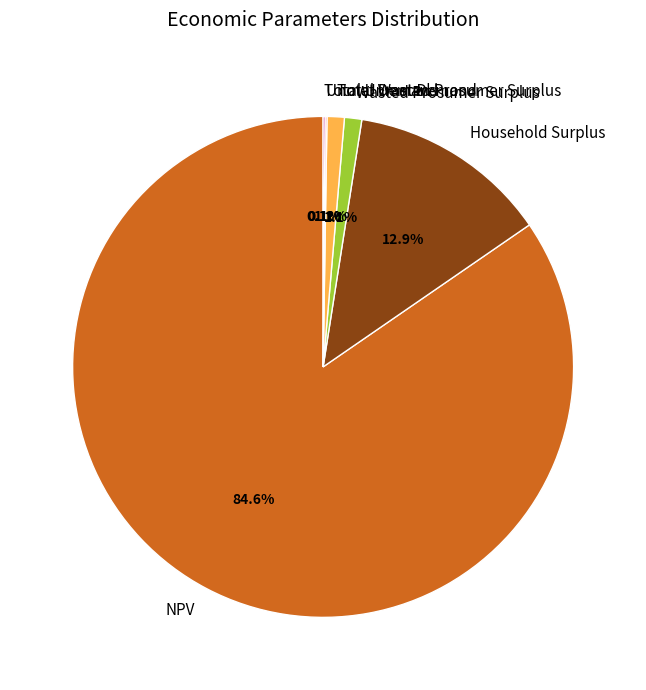

What is the majority slice?

NPV